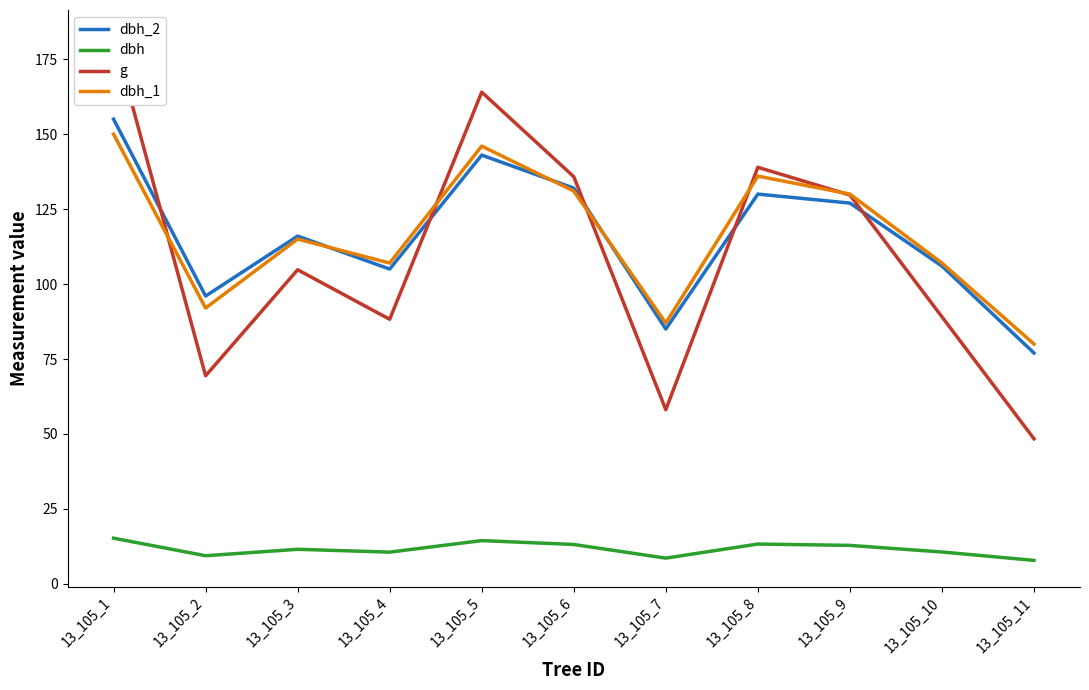

What is the value of the g point at the 9th from the left?

129.7